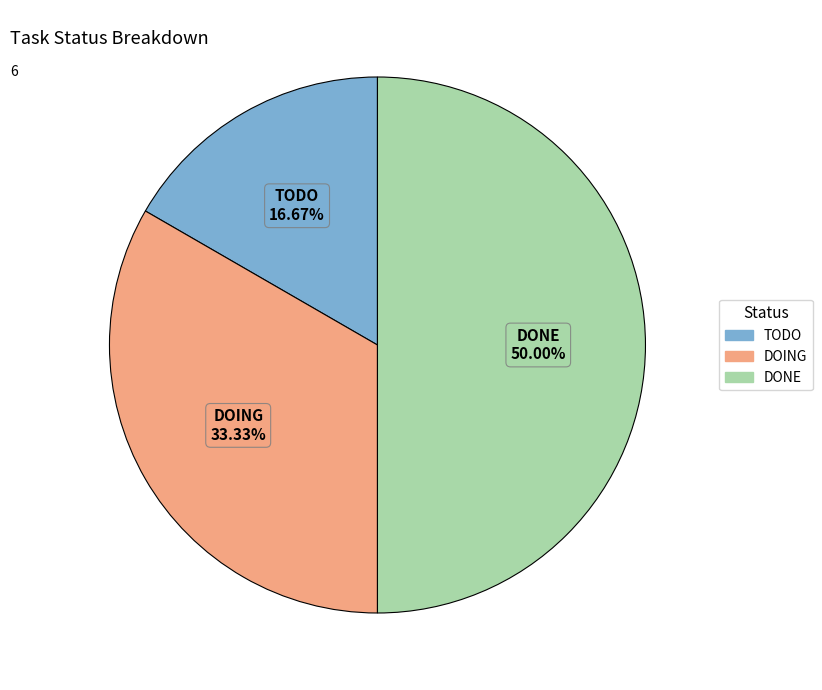

Between DOING and DONE, which is larger?

DONE